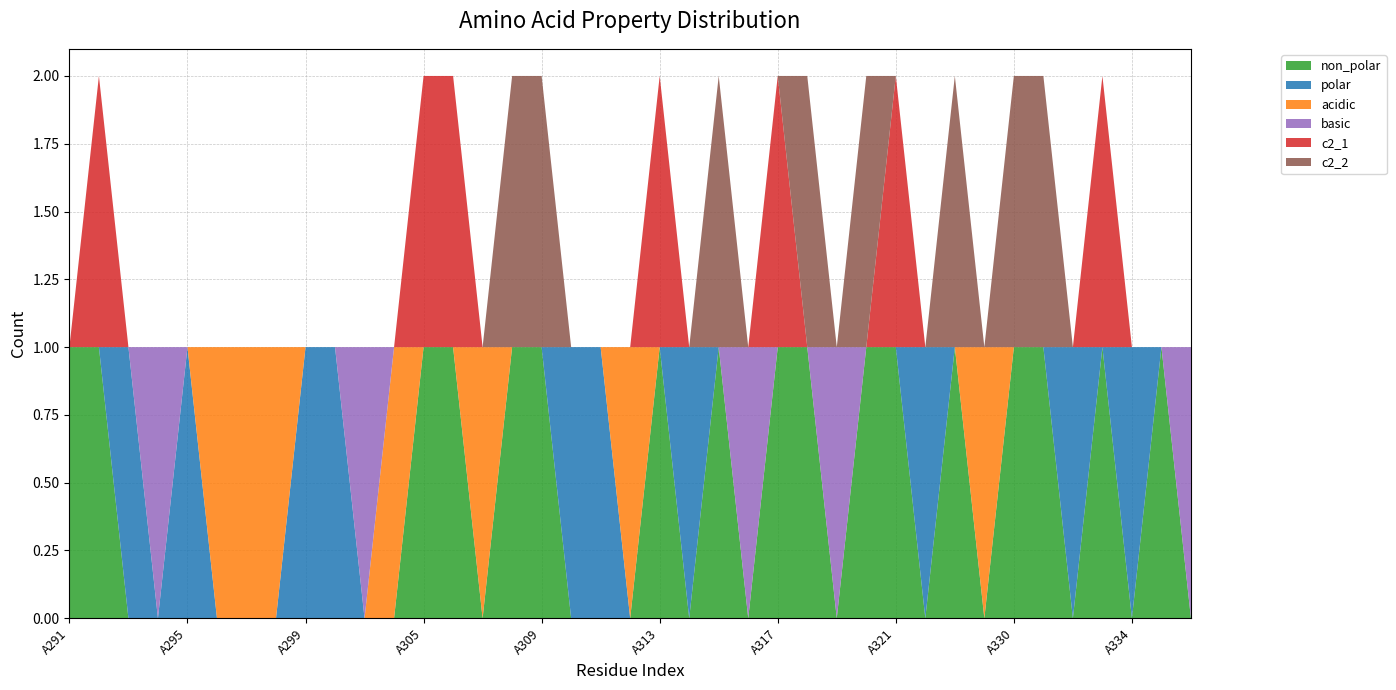

Reading right to left, list all the values displayed in this chart.

non_polar: 0	1	0	1	0	1	1	0	1	0	1	1	0	1	1	0	1	0	1	0	0	0	1	1	0	1	1	0	0	0	0	0	0	0	0	0	0	1	1
polar: 0	0	1	0	1	0	0	0	0	1	0	0	0	0	0	0	0	1	0	0	1	1	0	0	0	0	0	0	0	1	1	0	0	0	1	0	1	0	0
acidic: 0	0	0	0	0	0	0	1	0	0	0	0	0	0	0	0	0	0	0	1	0	0	0	0	1	0	0	1	0	0	0	1	1	1	0	0	0	0	0
basic: 1	0	0	0	0	0	0	0	0	0	0	0	1	0	0	1	0	0	0	0	0	0	0	0	0	0	0	0	1	0	0	0	0	0	0	1	0	0	0
c2_1: 0	0	0	1	0	0	0	0	0	0	1	0	0	0	1	0	0	0	1	0	0	0	0	0	0	1	1	0	0	0	0	0	0	0	0	0	0	1	0
c2_2: 0	0	0	0	0	1	1	0	1	0	0	1	0	1	0	0	1	0	0	0	0	0	1	1	0	0	0	0	0	0	0	0	0	0	0	0	0	0	0